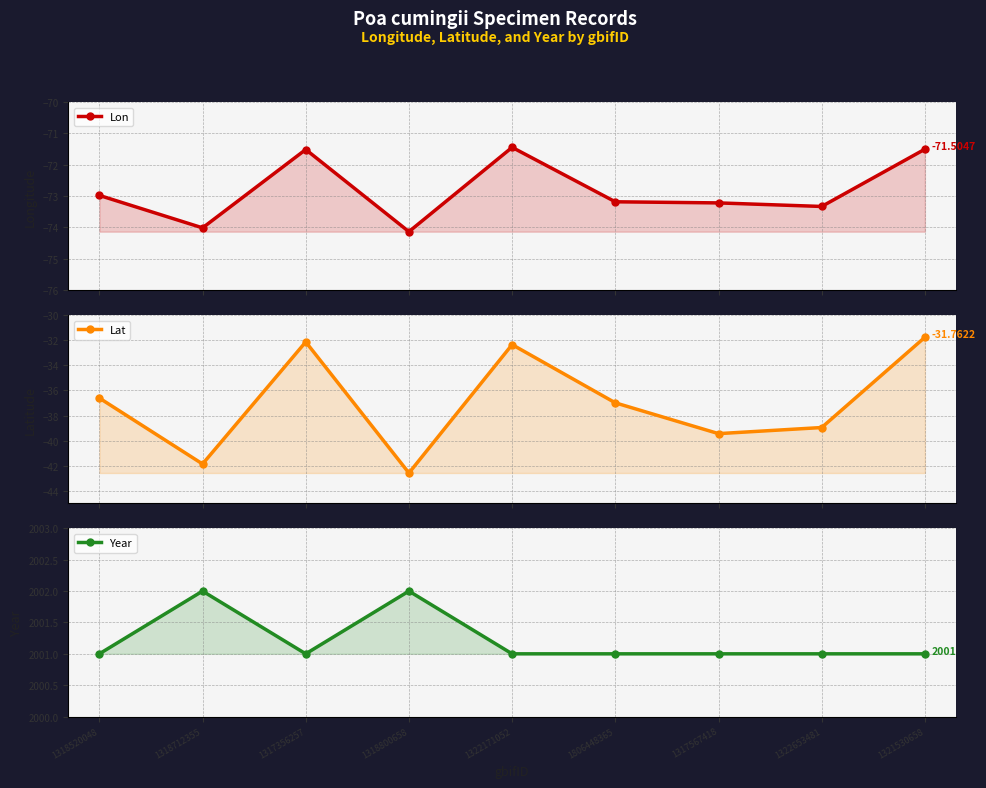

Does the chart display data point markers on the line(s)?

Yes